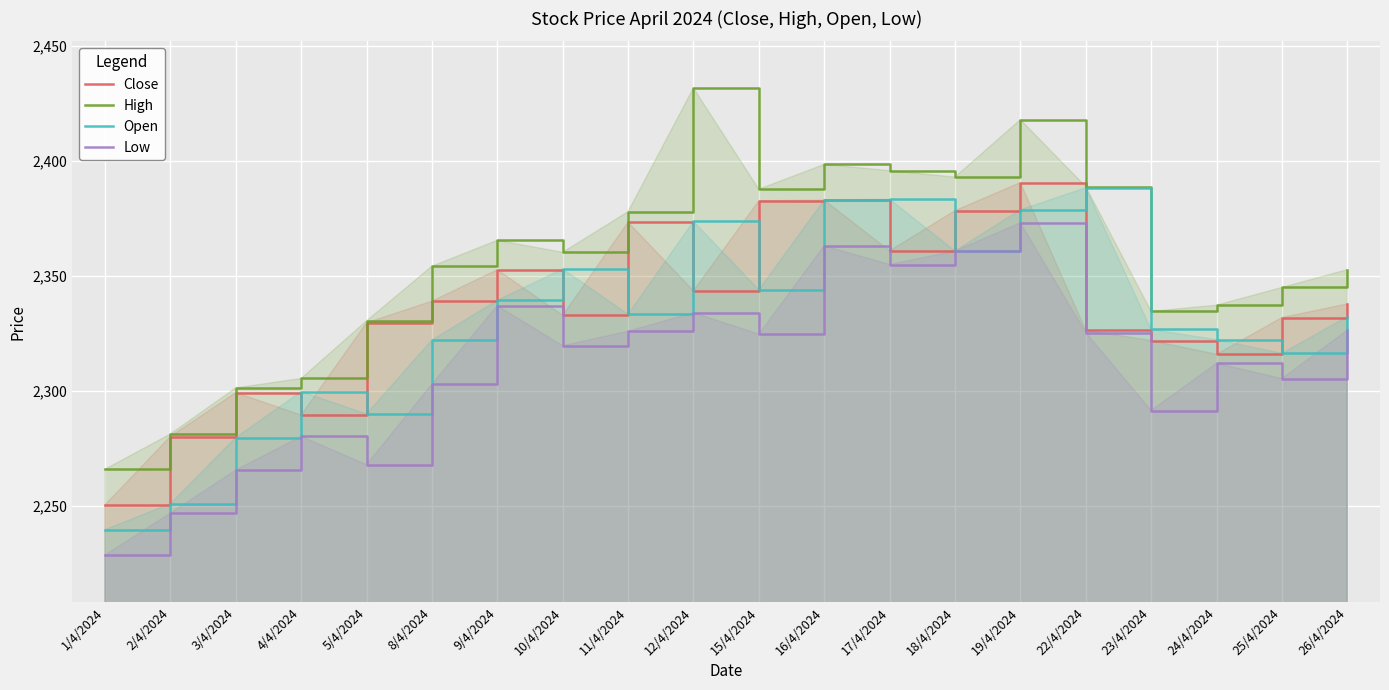

What is the sum of all Low values?

46244.1